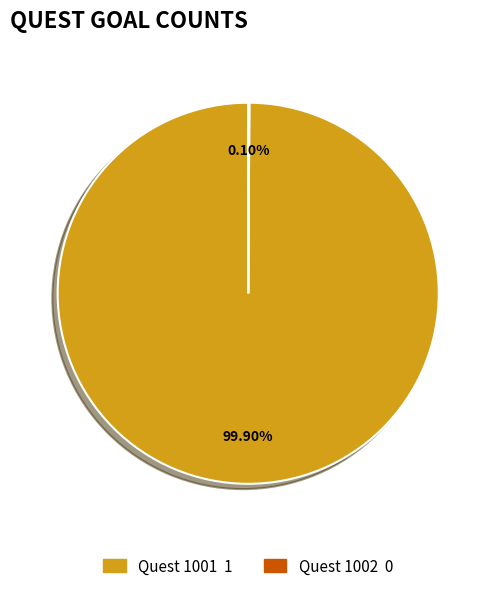

Is there a majority slice in this chart?

Yes